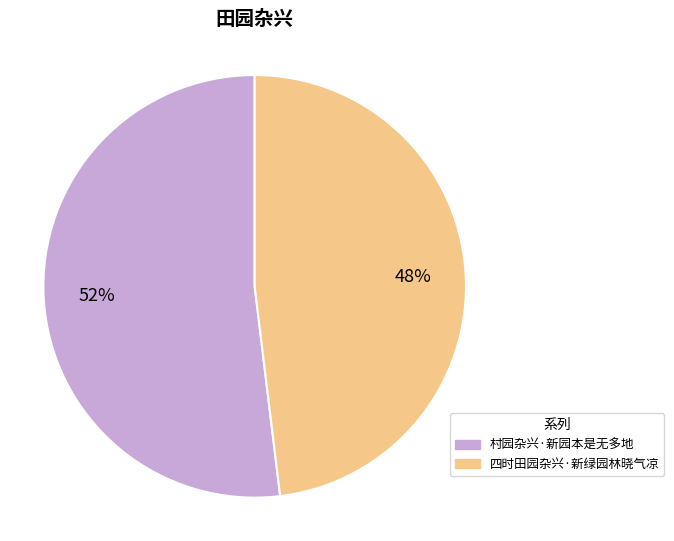

Which category has the smallest portion of the pie?

四时田园杂兴·新绿园林晓气凉